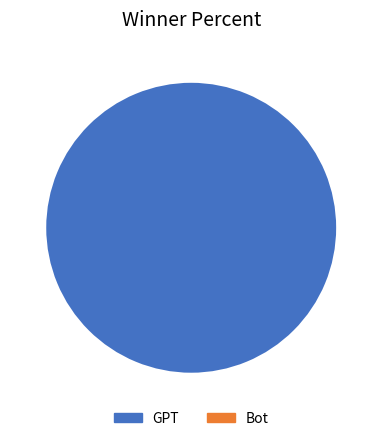

Is there a majority slice in this chart?

Yes